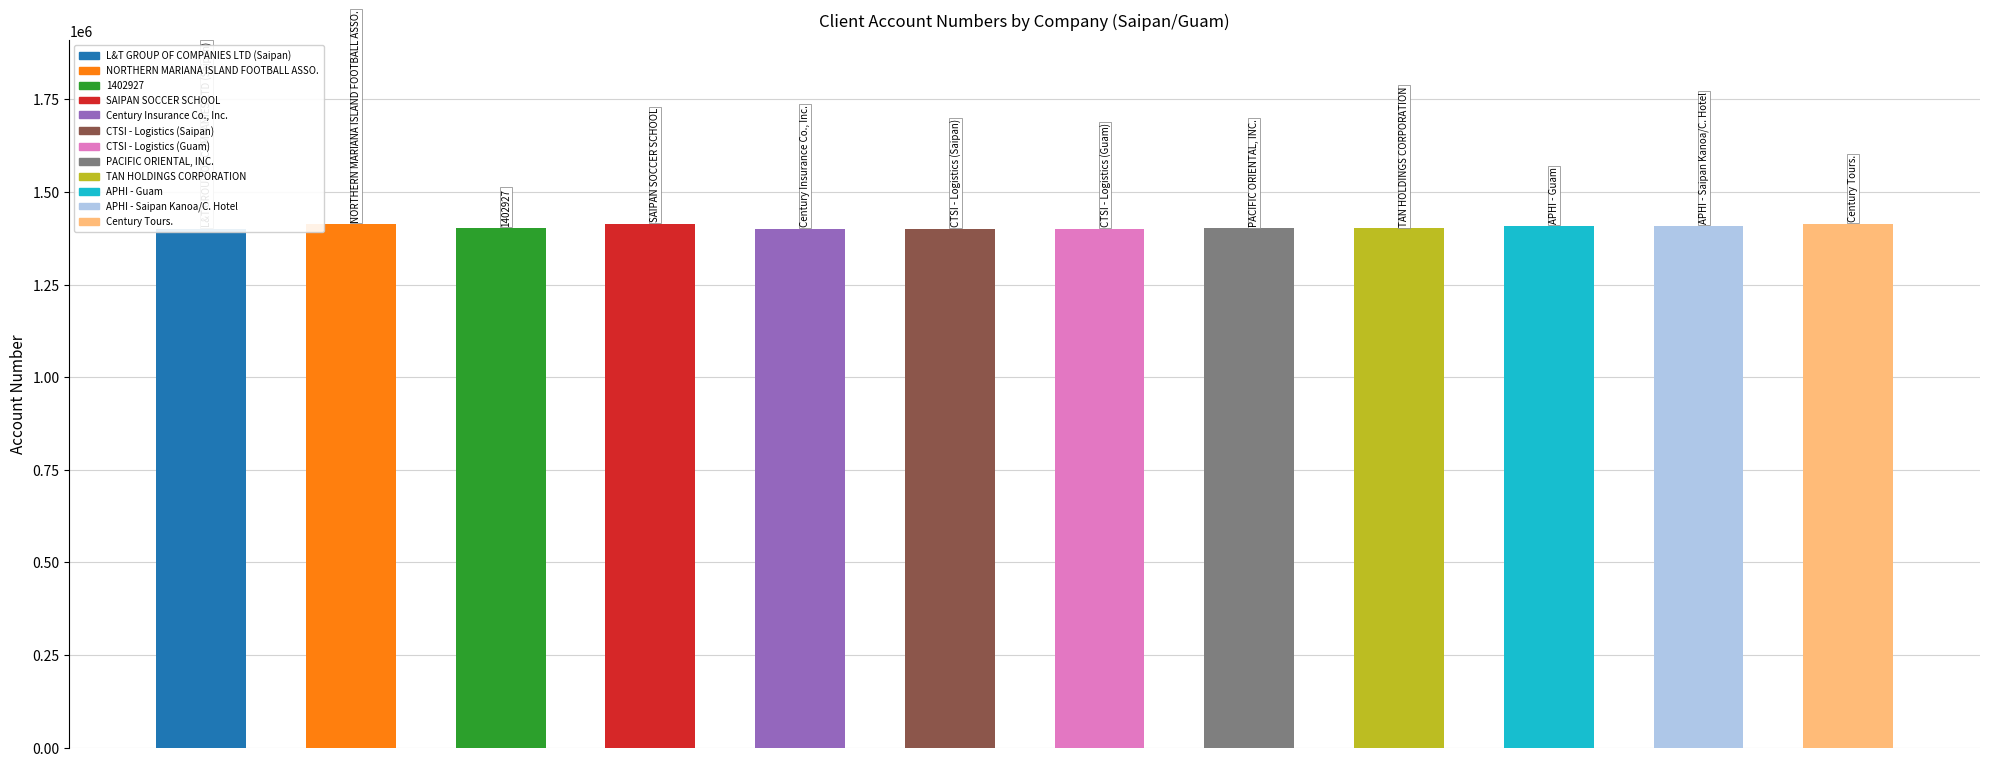

What is the greatest value displayed?

1414691